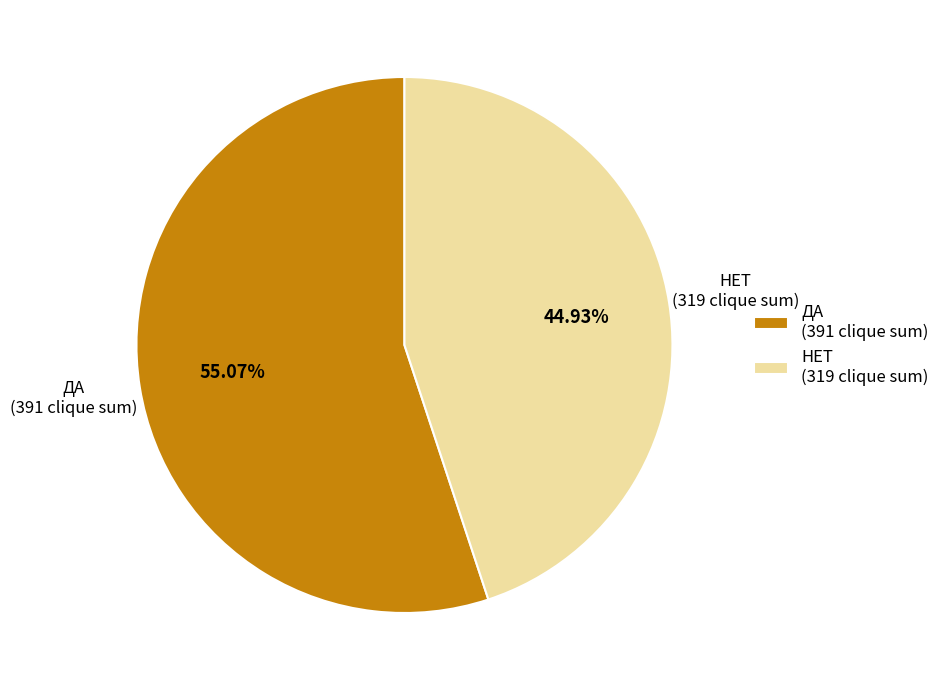

Does ДА (391 clique sum) account for over 50% of the chart?

Yes